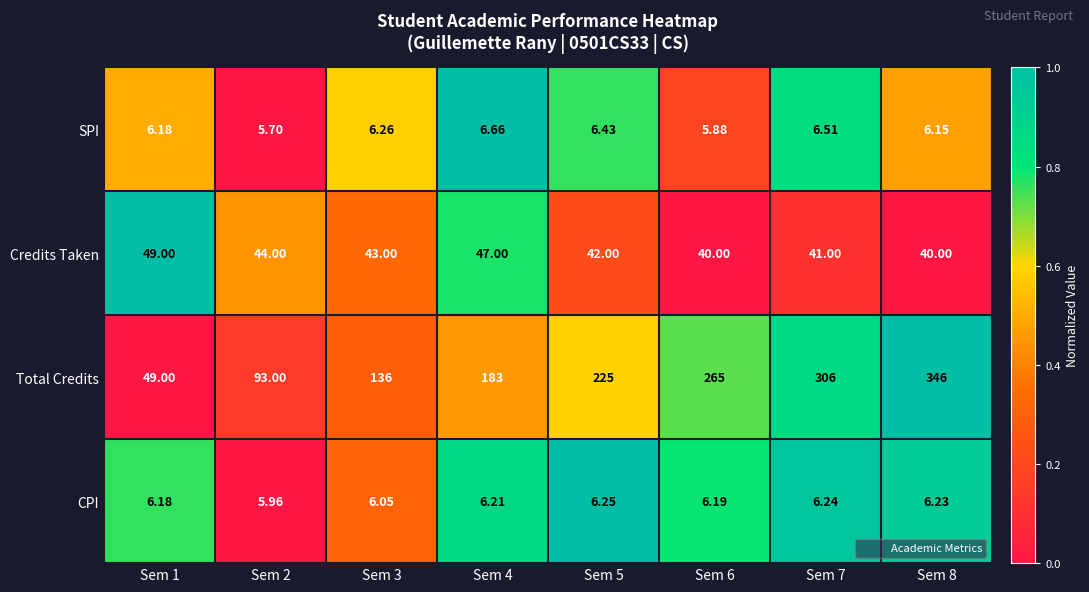

Rank the series by their maximum value, from lowest to highest.

CPI, SPI, Credits Taken, Total Credits